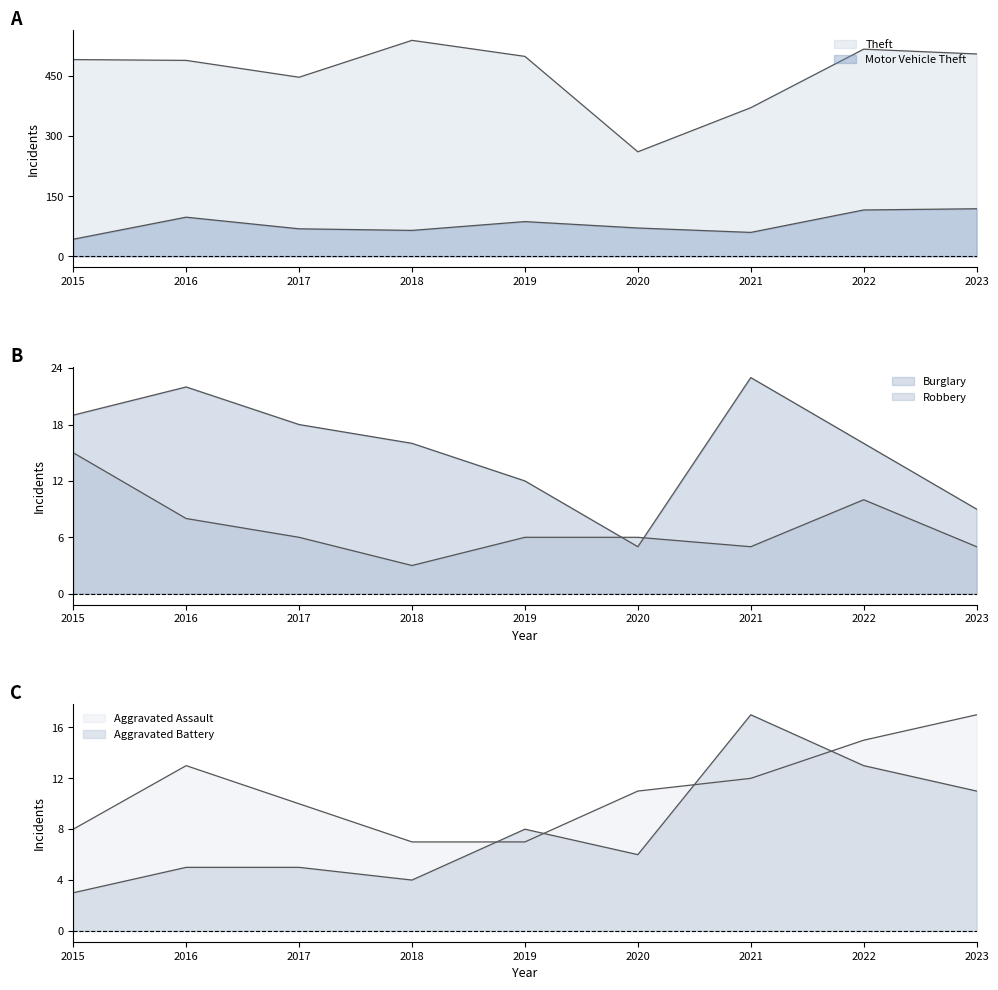

How many values in the Robbery series are below 6?

3